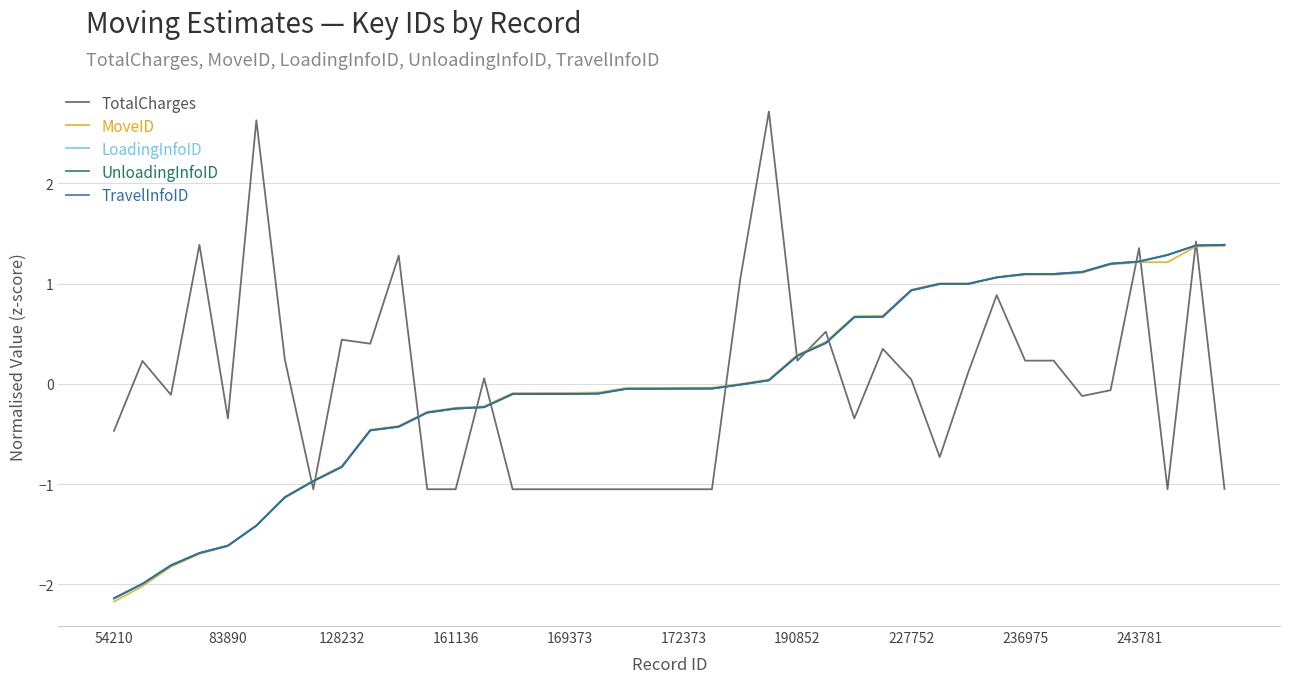

Does the chart have visible grid lines?

Yes